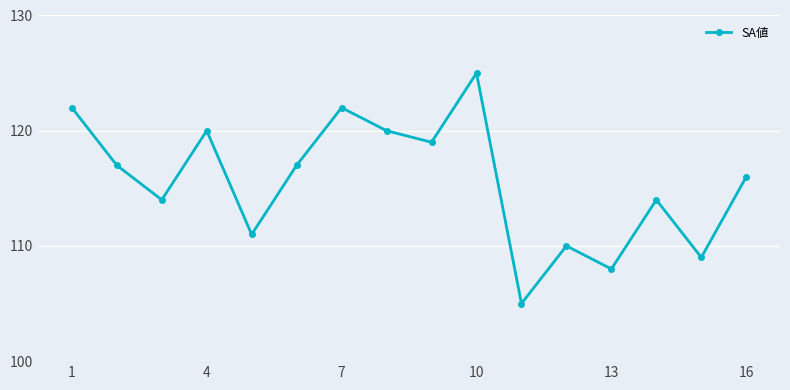

Count the number of data series in this chart.

1